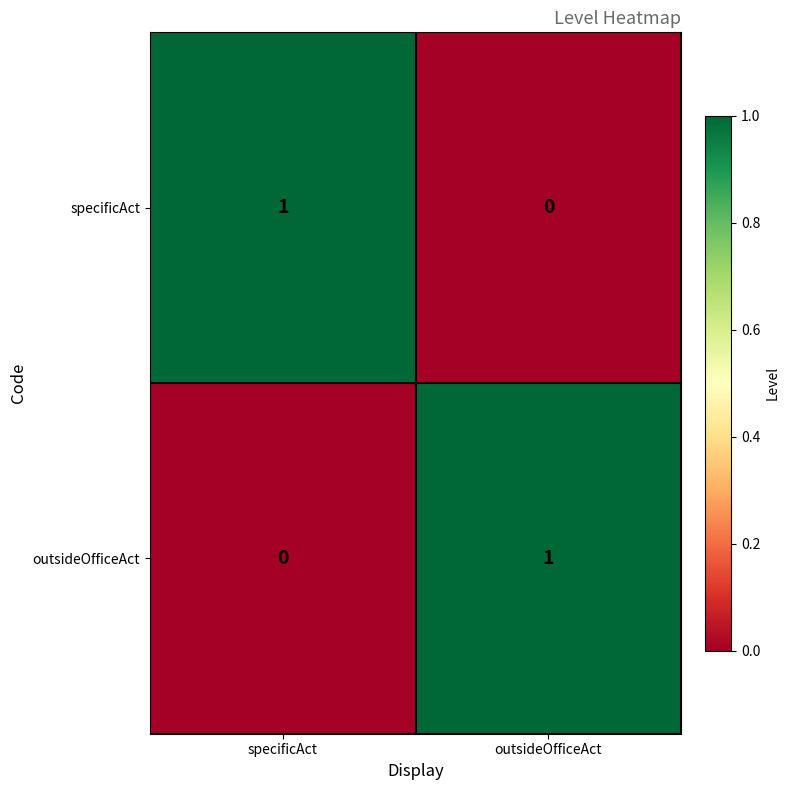

Where is specificAct nearest to the value 0?

outsideOfficeAct